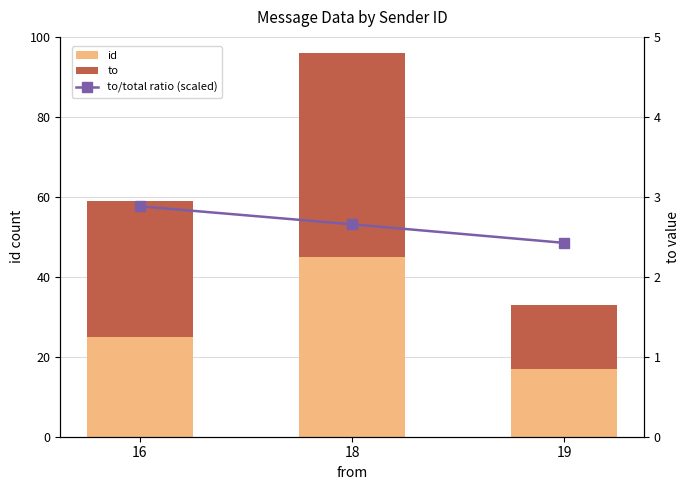

What are all the series names shown in the legend?

id, to, to/total ratio (scaled)